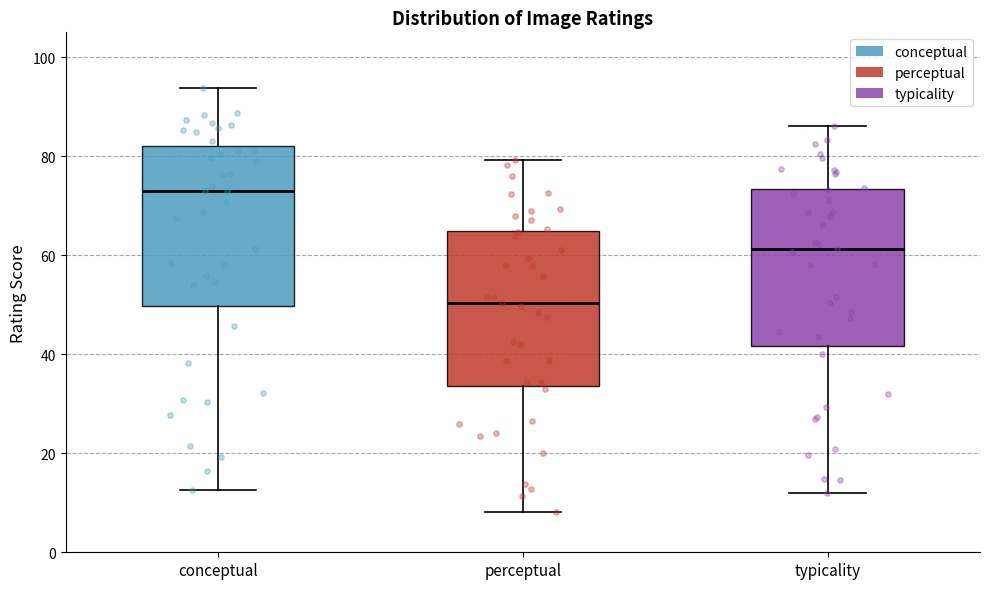

Which box's median line is the lowest?

perceptual